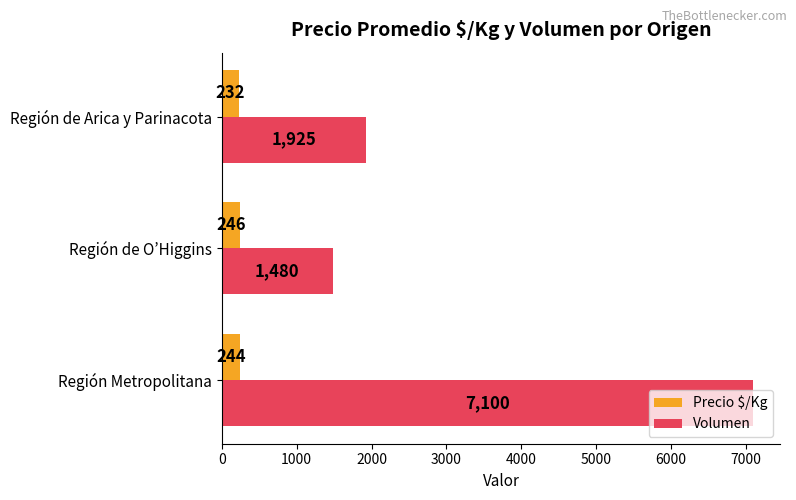

List the series in order of their overall mean, lowest first.

Precio $/Kg, Volumen